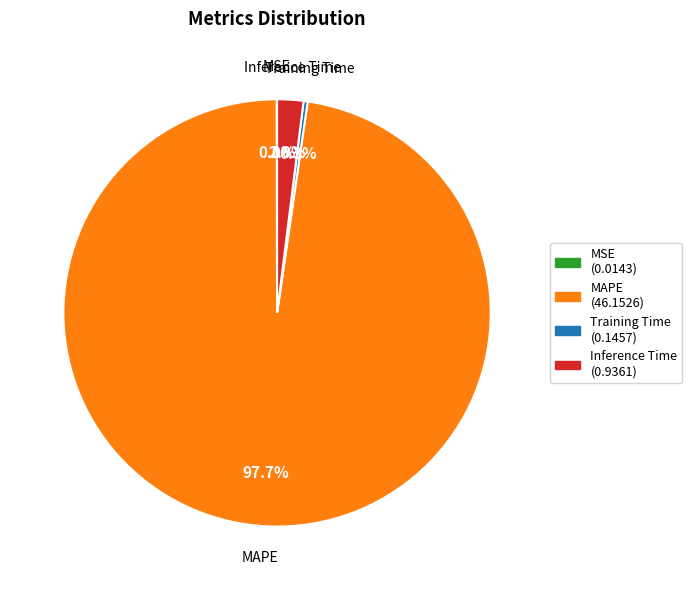

What is the largest slice in the pie chart?

MAPE